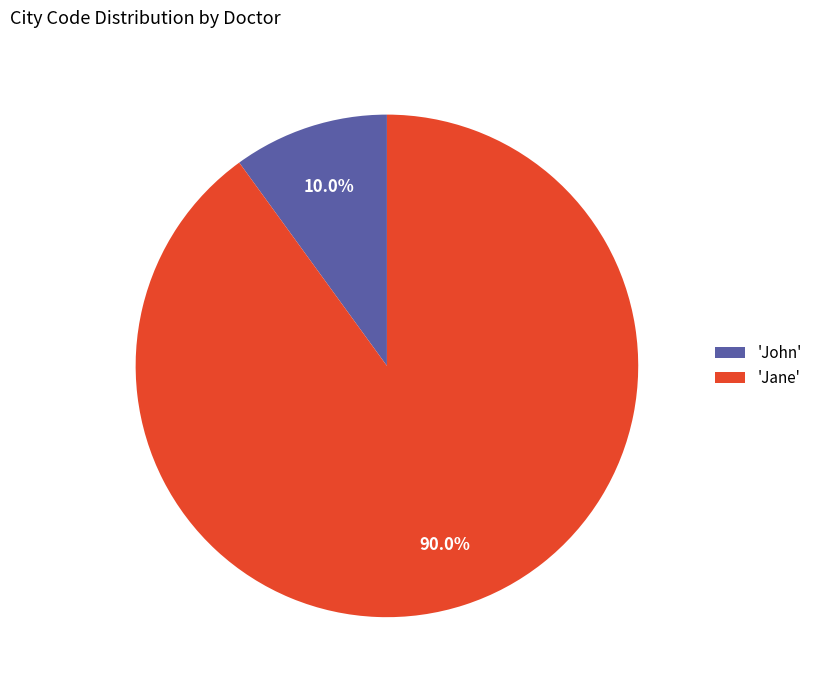

Which slice is the smallest?

'John'